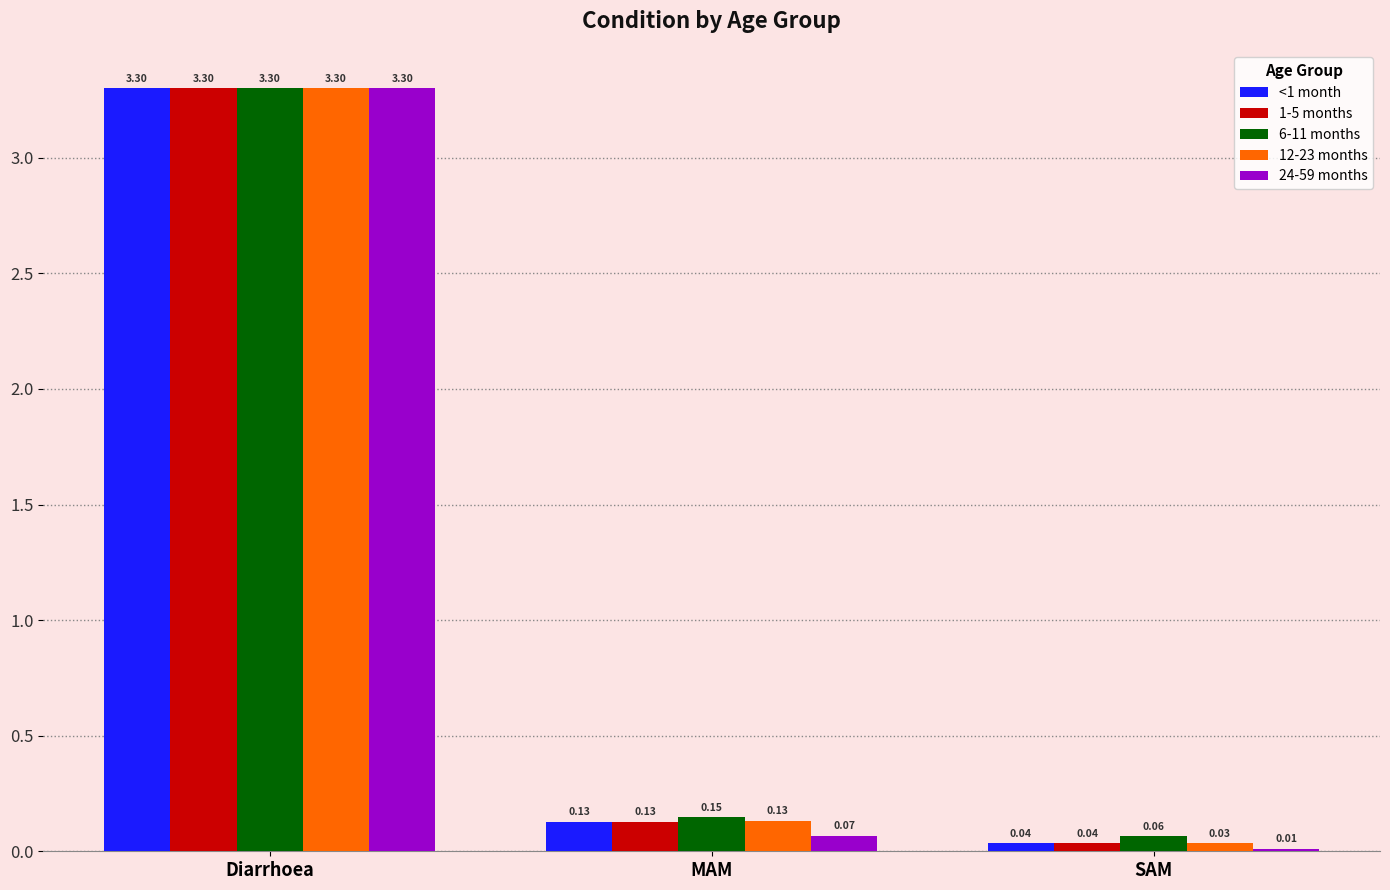

What are all the series names shown in the legend?

<1 month, 1-5 months, 6-11 months, 12-23 months, 24-59 months